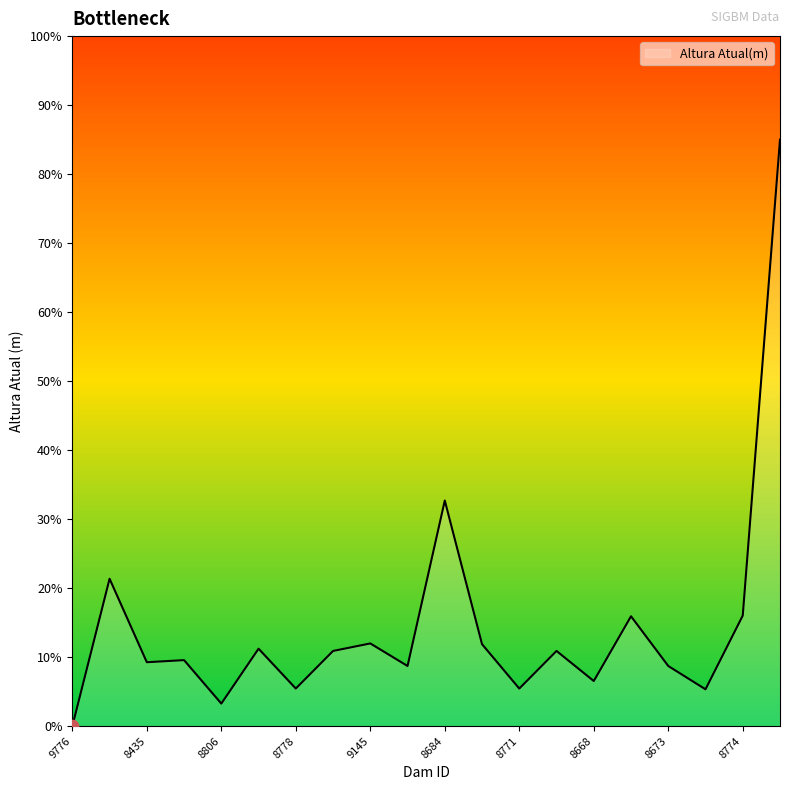

What is the greatest value displayed?

85.0